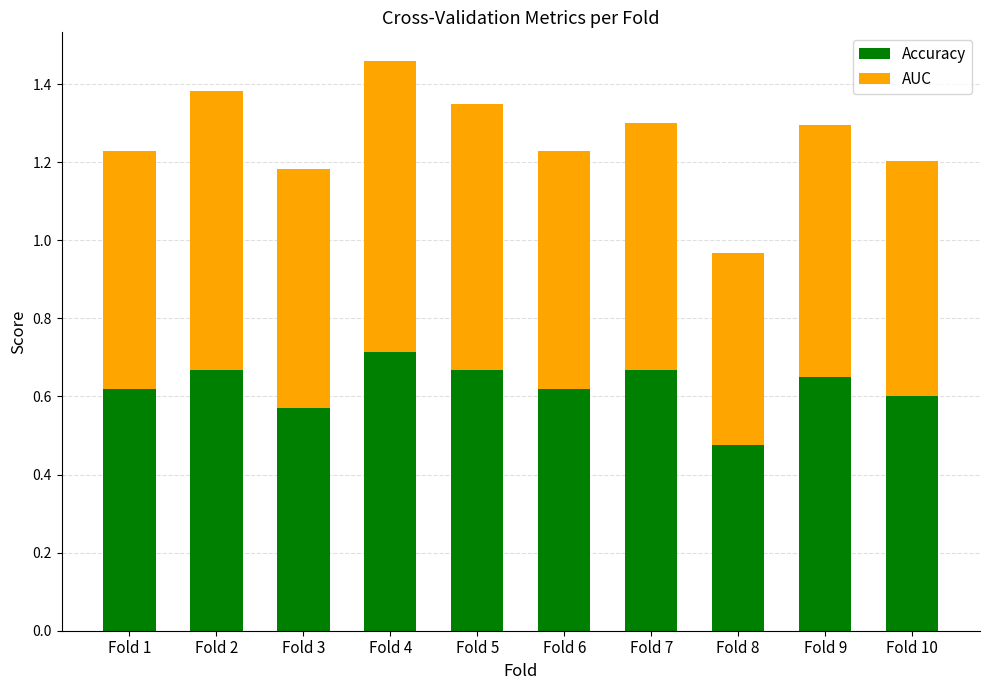

The value of Accuracy at Fold 2 is 0.7. True or false?

True